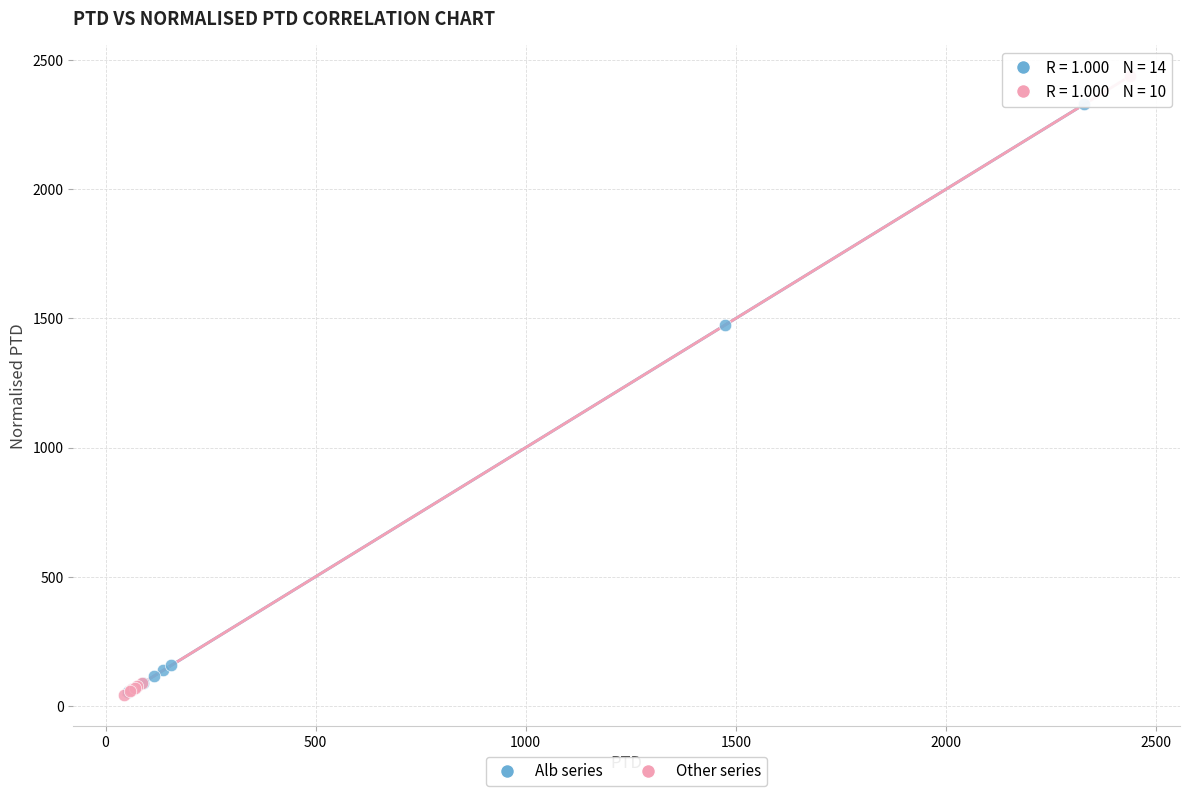

Which series has the widest spread of Y values?

Other series